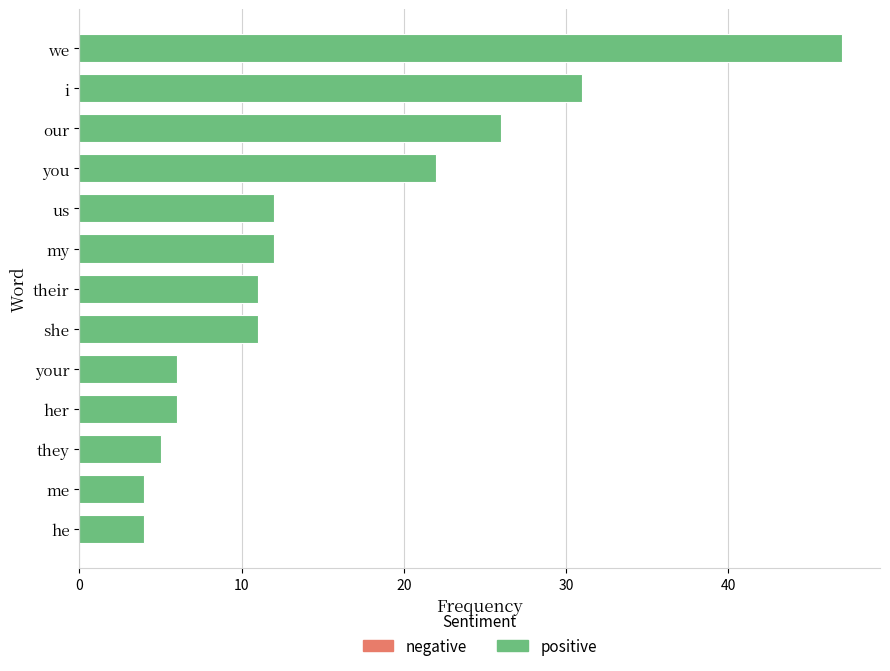

At which label is the value closest to 25?

our